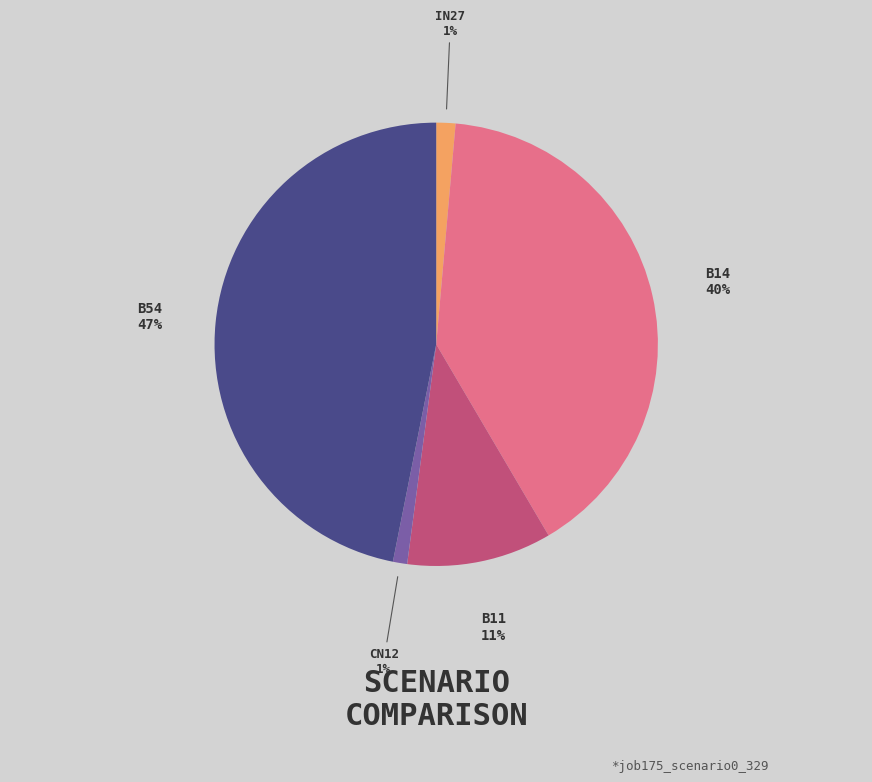

To the nearest percent, what is the average slice percentage?

20%